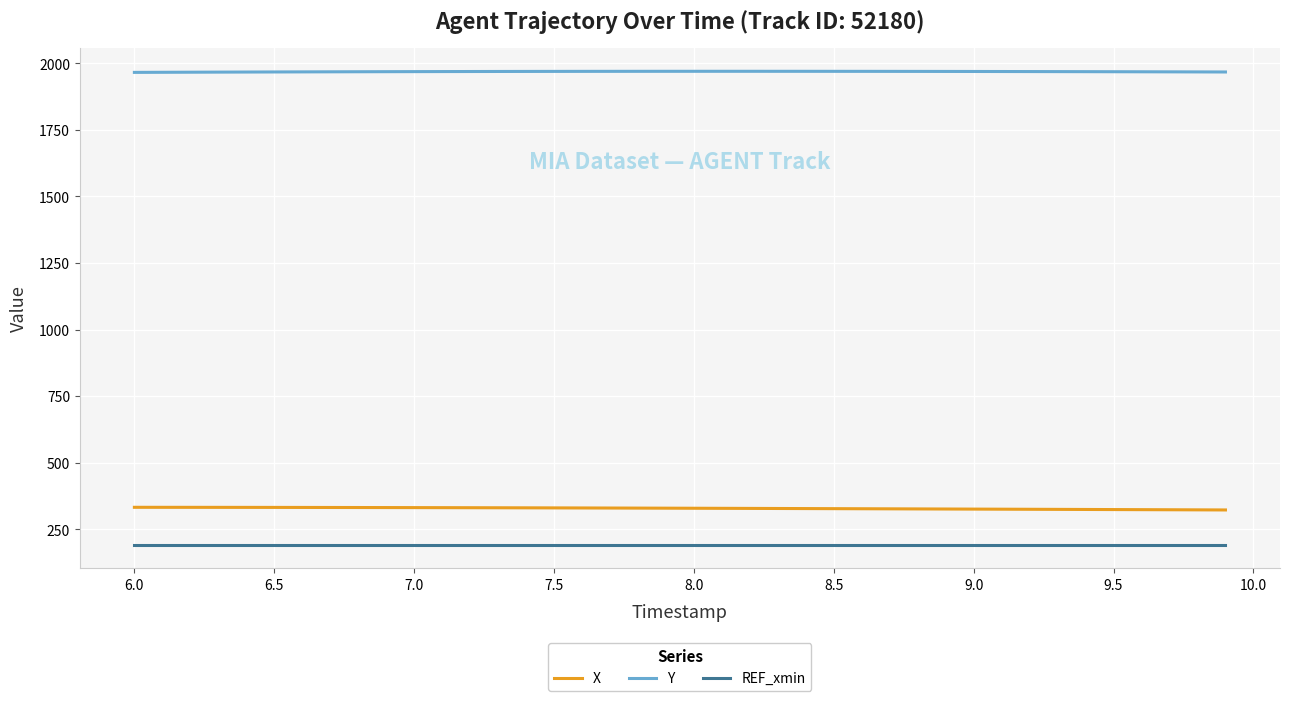

True or false: Y and REF_xmin cross at least once.

False